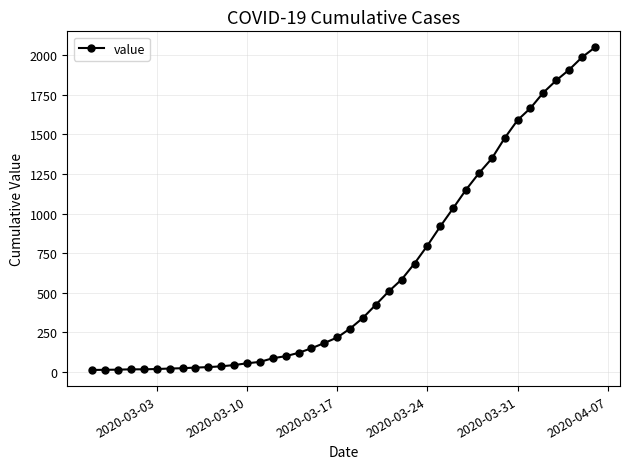

What is the maximum value shown in the chart?

2049